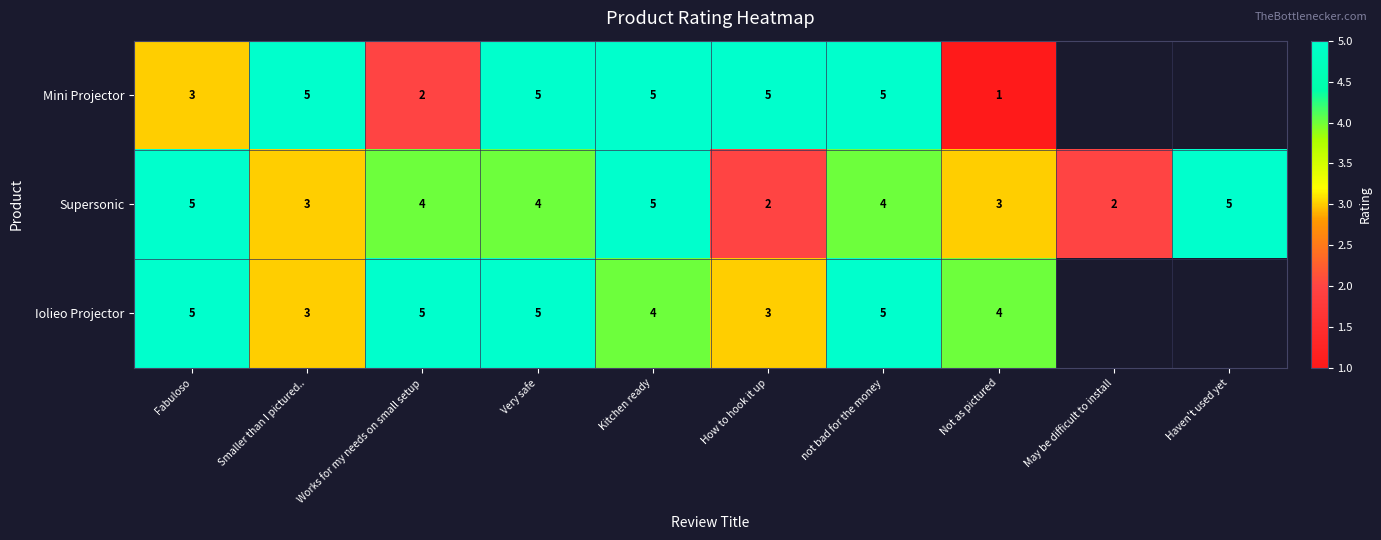

Count the Supersonic values in the range 3 to 5.

8